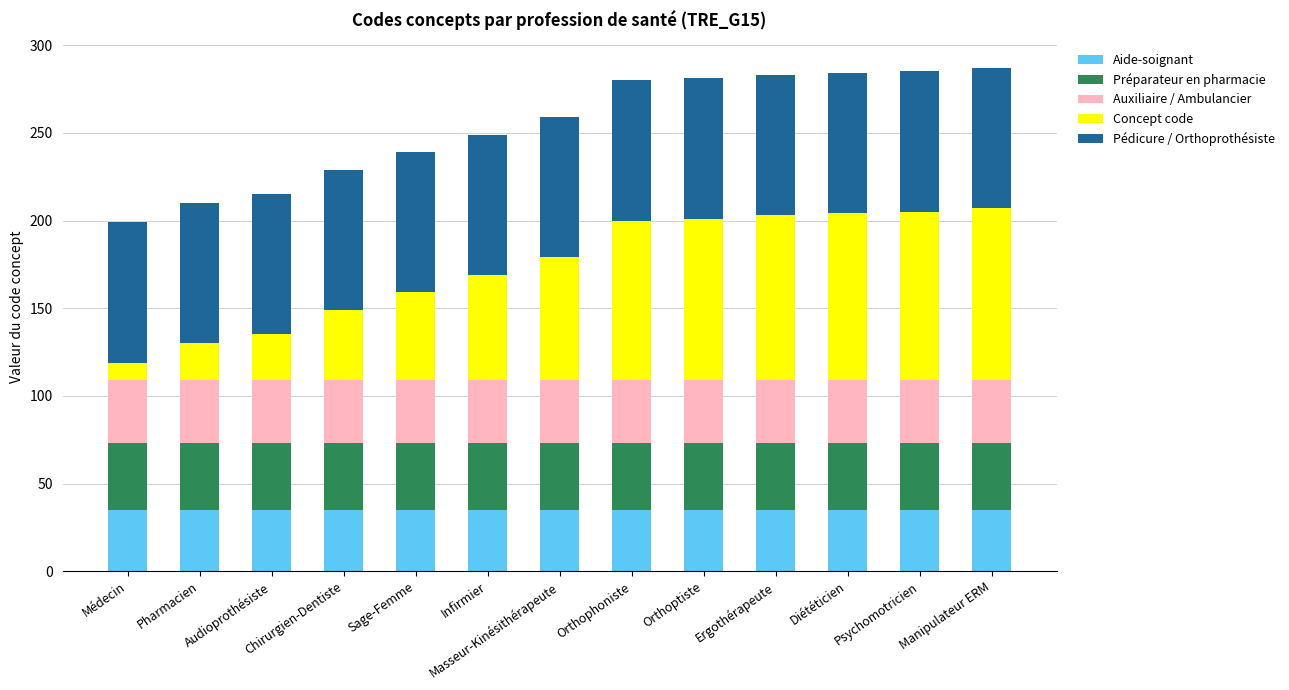

What is the maximum value for Aide-soignant?

35